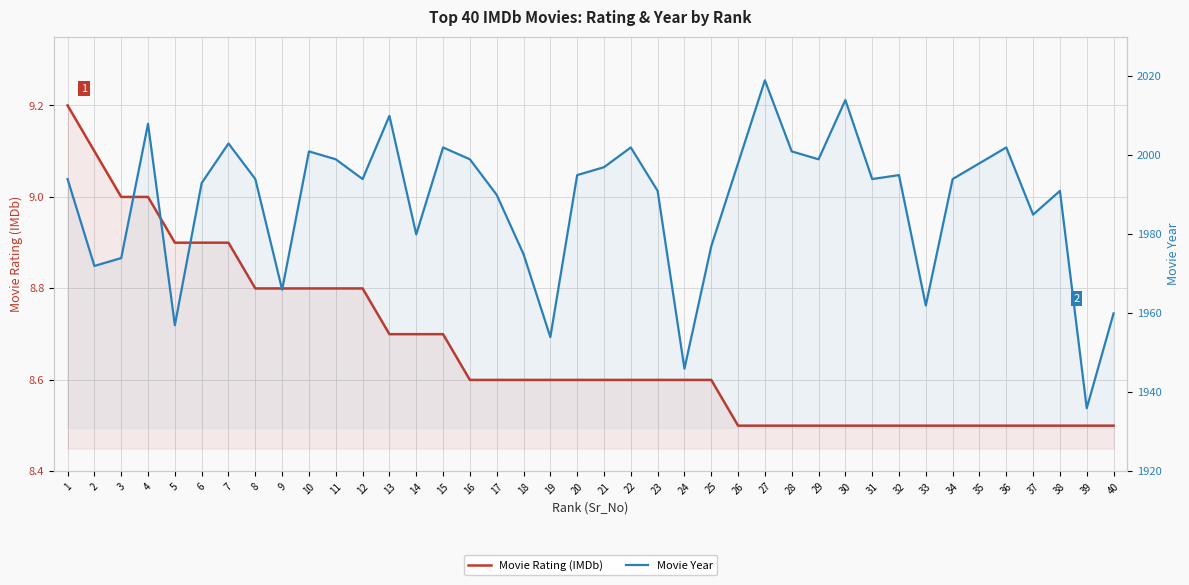

Does the chart have visible grid lines?

Yes